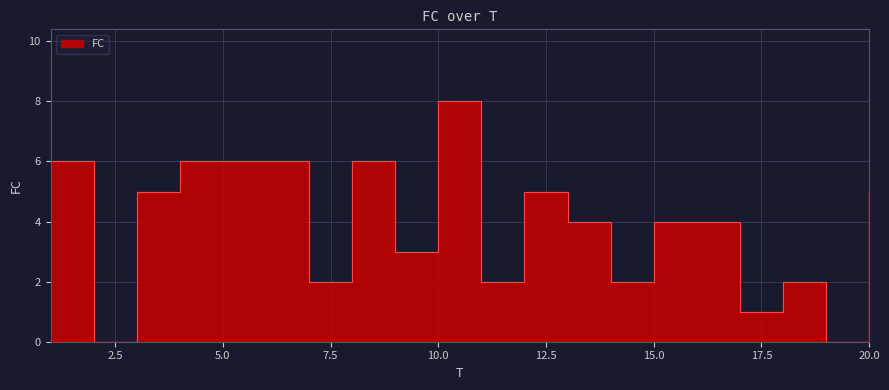

What is the difference between the maximum and minimum values?

8